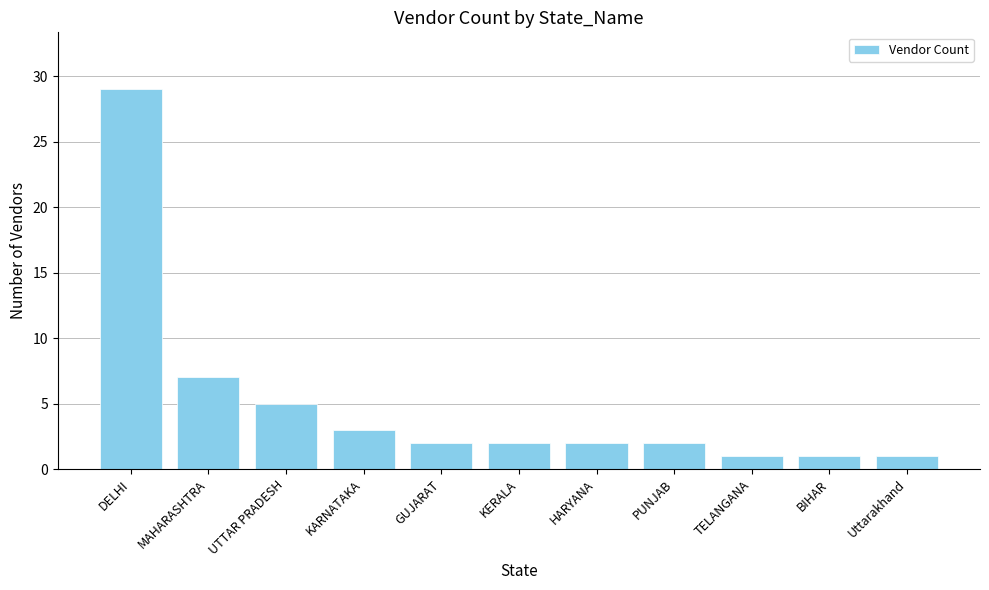

What is the value of the 1st bar from the left?

29